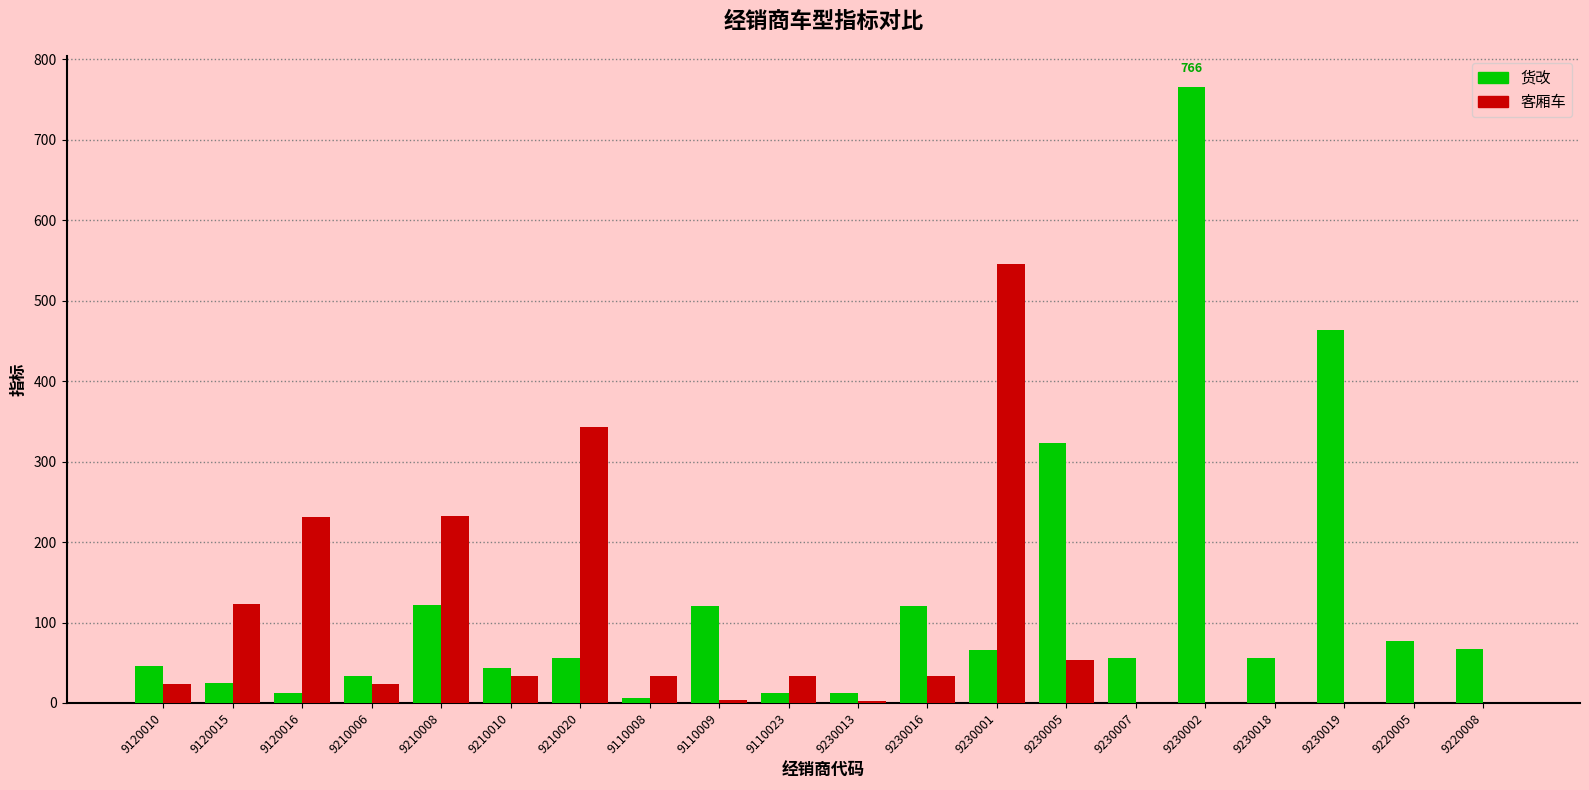

Which series changed the most between 9230016 and 9230002?

货改